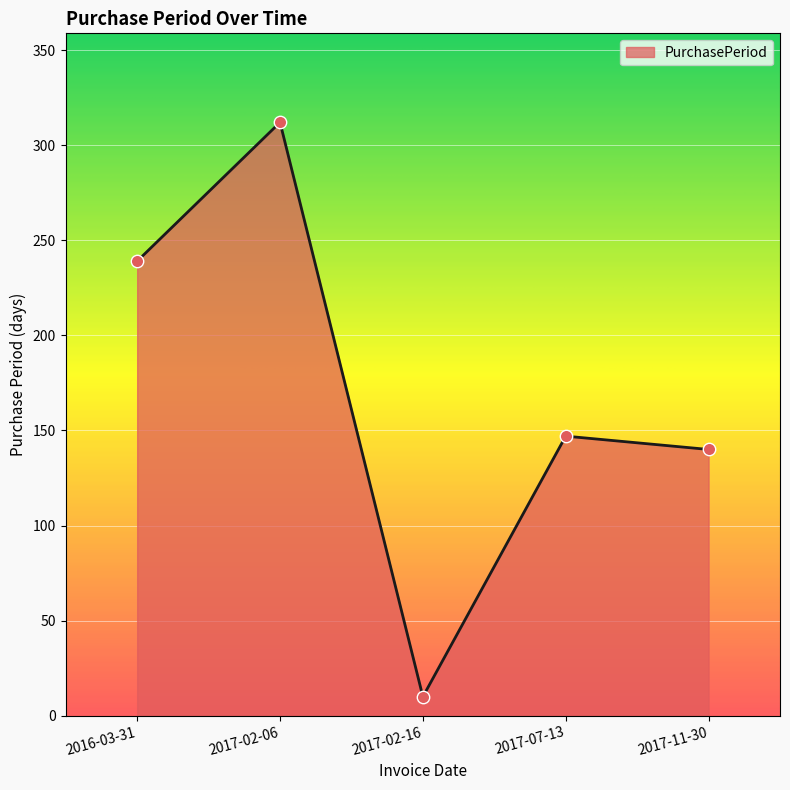

Which has a higher value, 2017-11-30 or 2017-07-13?

2017-07-13